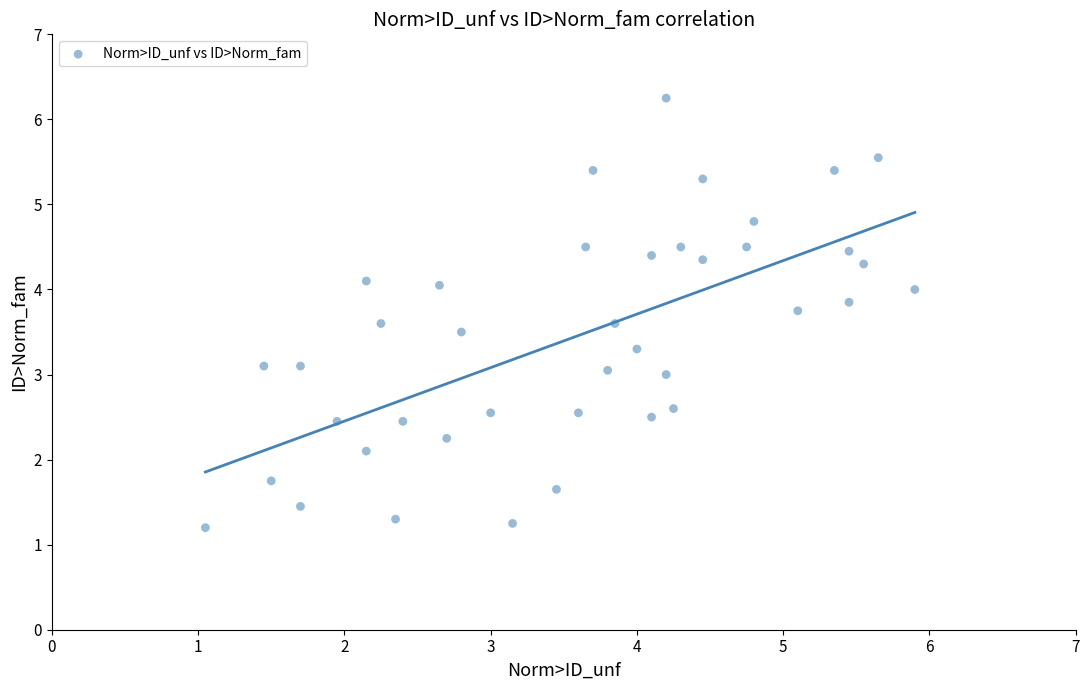

What is the range of X values (max minus min)?

4.9